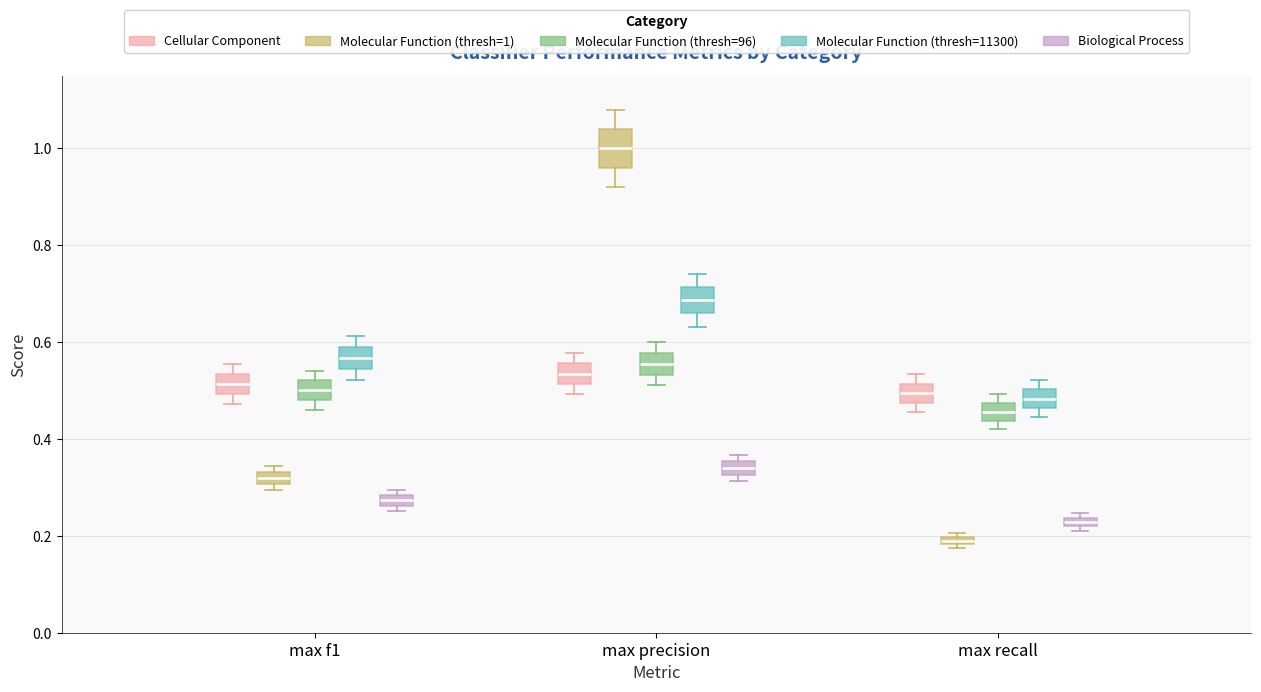

Which box is the tallest, from its lower edge to its upper edge?

max precision (Molecular Function (thresh=1))